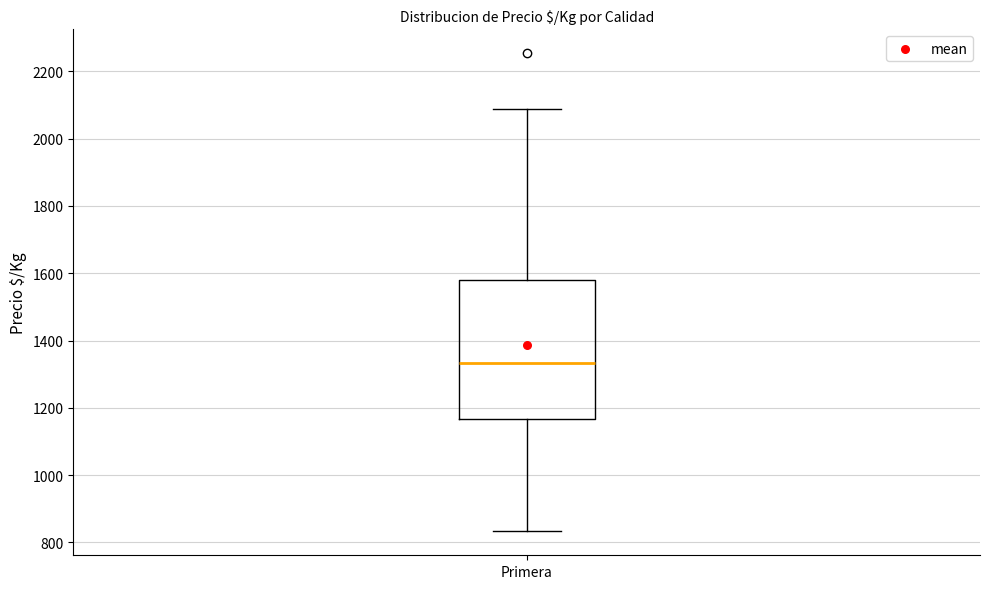

Read this box plot against the y-axis: the position of the median line, the range covered by the box, and the ends of both whiskers. The values are not printed on the chart, so give them approximately, as read against the axis.

median 1340, box 1160 to 1580, whiskers 840 to 2080